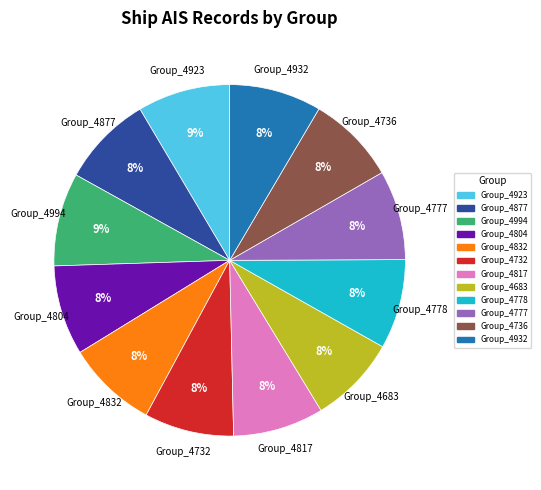

Do Group_4777 and Group_4877 together represent more than half of the pie?

No